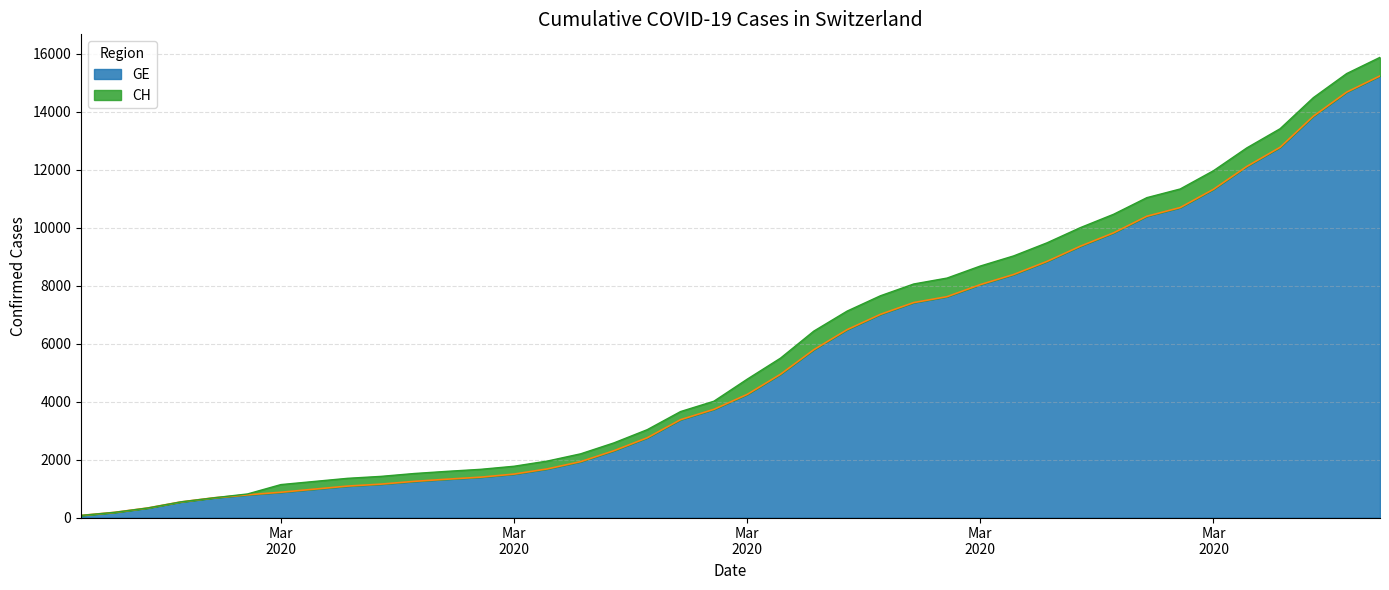

The GE series shows 1678 at 2020-03-10. True or false?

True